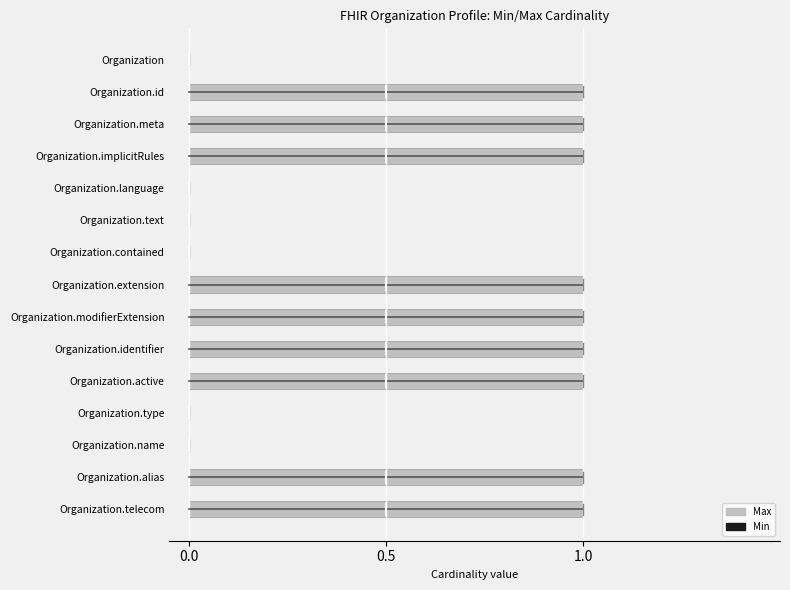

Reading top to bottom, extract all data points from this chart.

Organization=0	Organization.id=1	Organization.meta=1	Organization.implicitRules=1	Organization.language=0	Organization.text=0	Organization.contained=0	Organization.extension=1	Organization.modifierExtension=1	Organization.identifier=1	Organization.active=1	Organization.type=0	Organization.name=0	Organization.alias=1	Organization.telecom=1